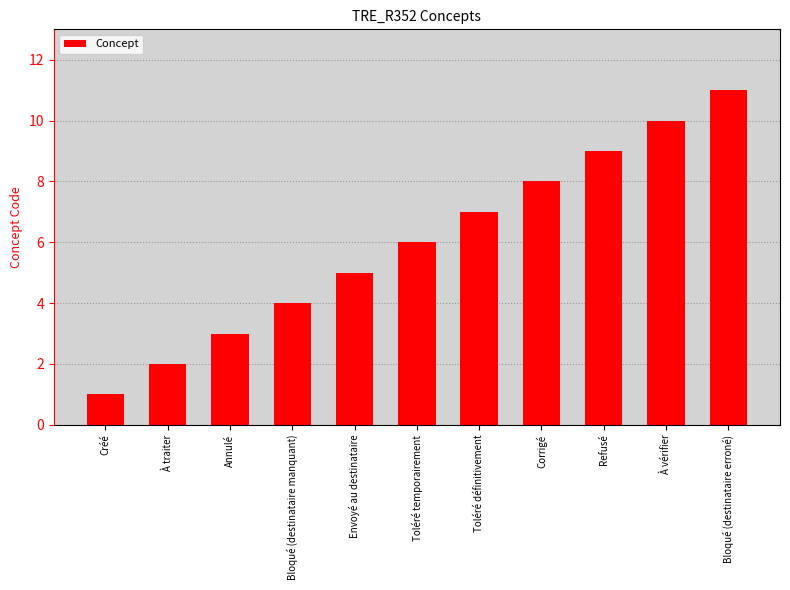

Read the value at Corrigé.

8